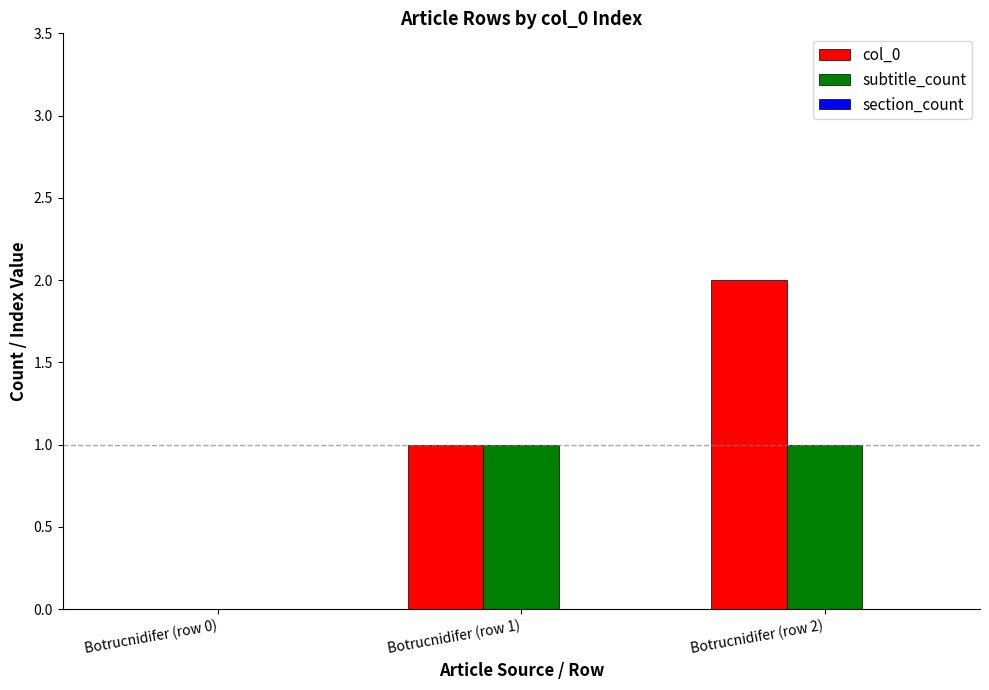

What is the difference between the col_0 values at Botrucnidifer (row 0) and Botrucnidifer (row 2)?

2